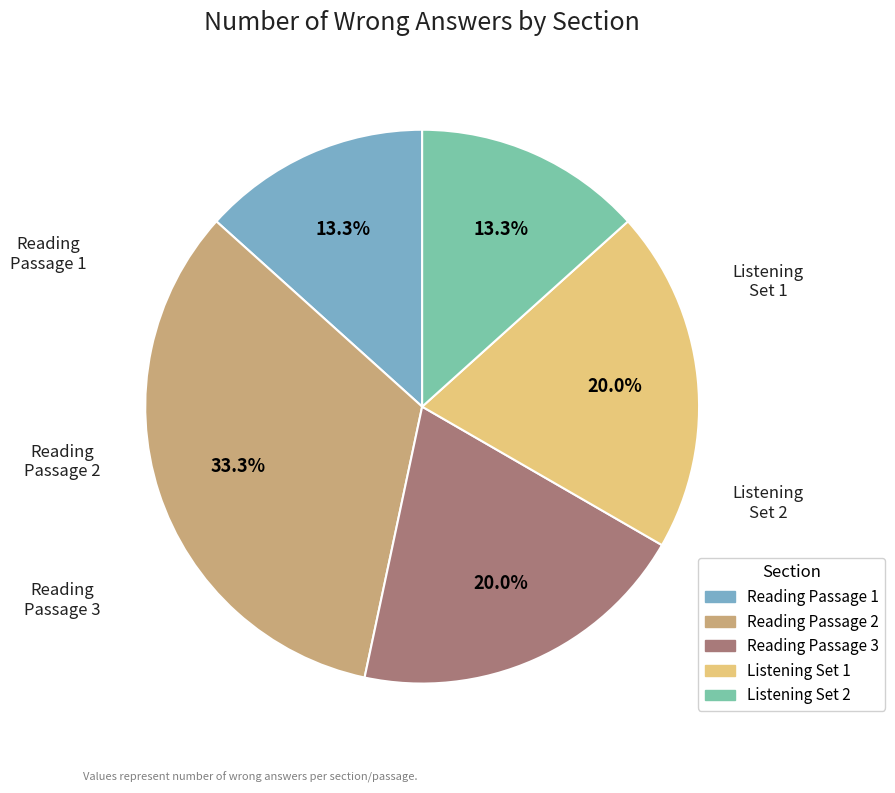

Is there any slice that represents more than half of the pie?

No